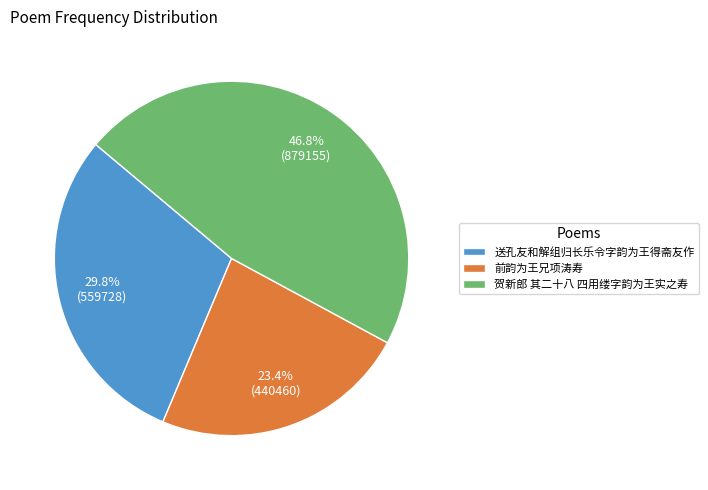

To the nearest percent, what is the combined percentage of 前韵为王兄项涛寿 and 贺新郎 其二十八 四用缕字韵为王实之寿?

70%